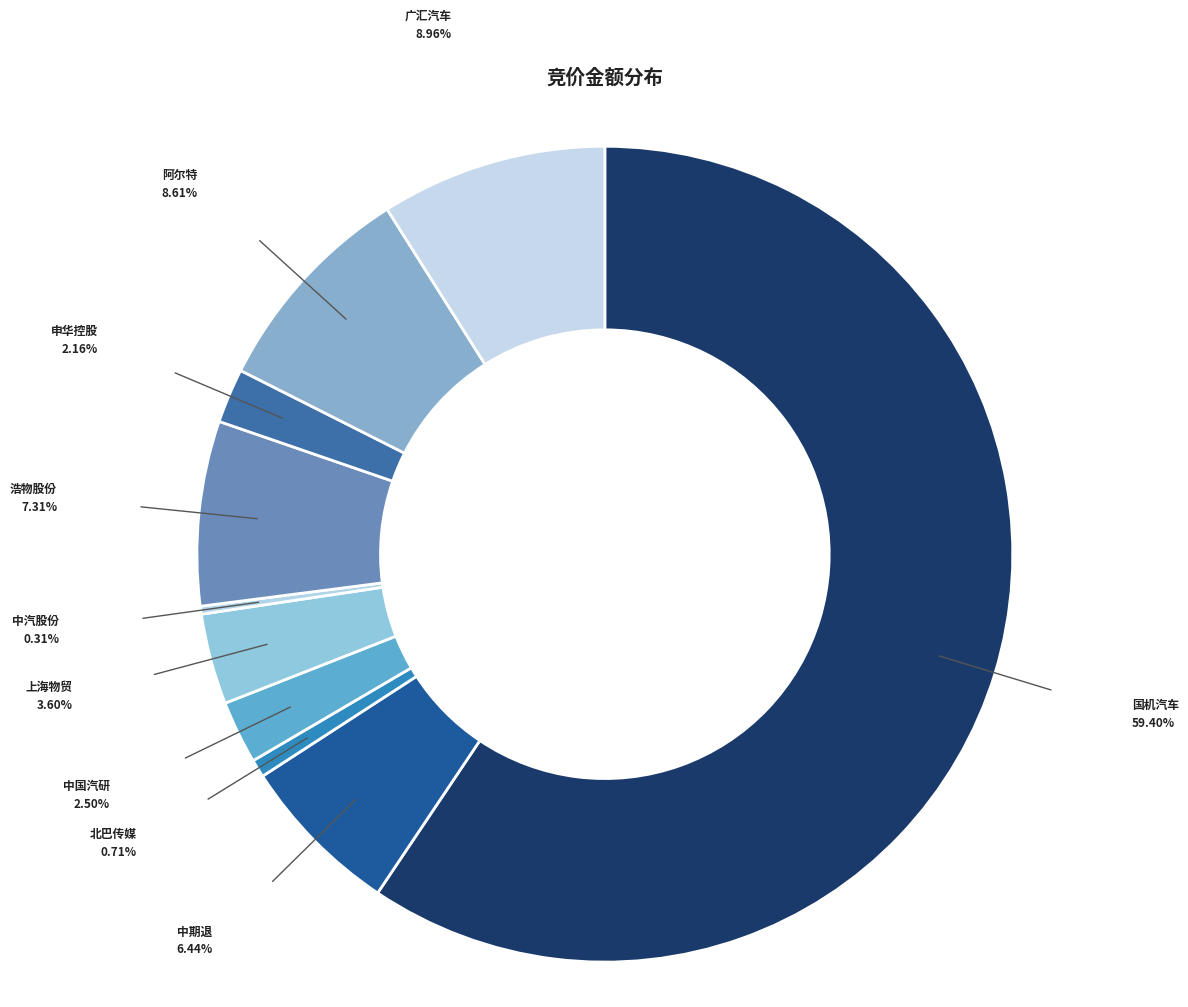

How many slices are in this pie chart?

10